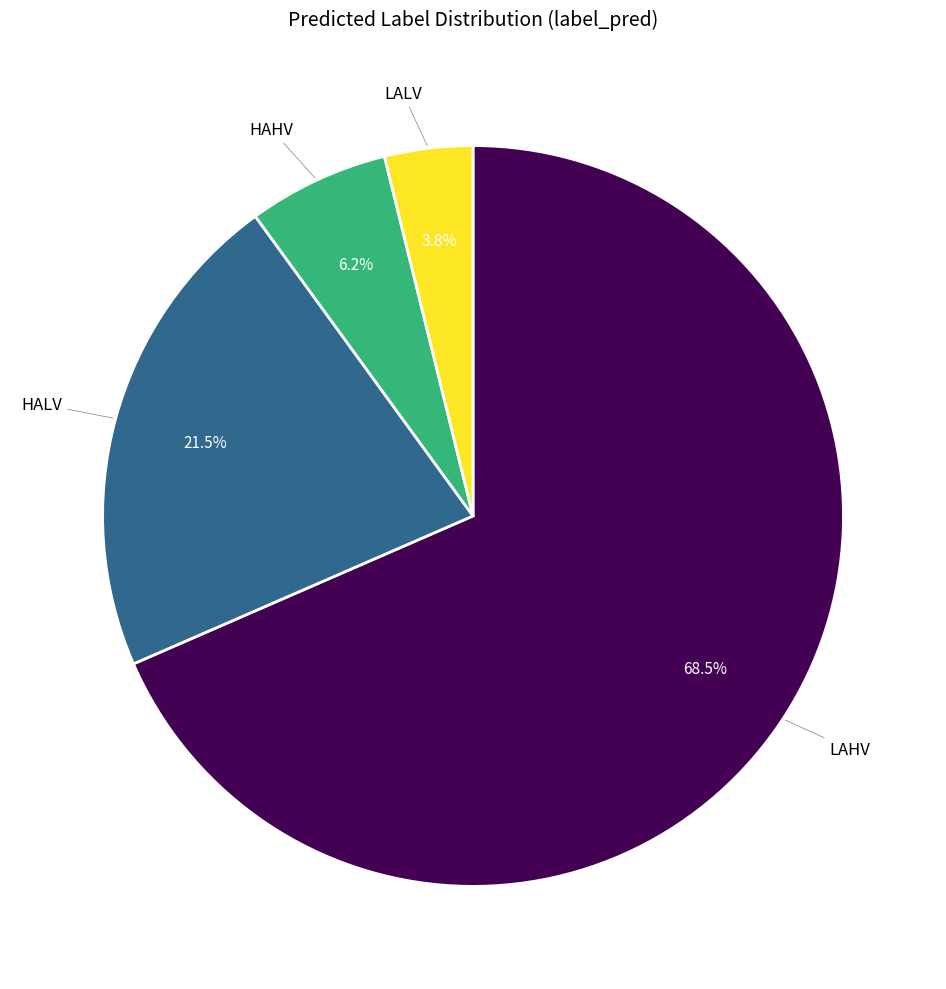

What portion of the pie excludes LAHV?

31.5%